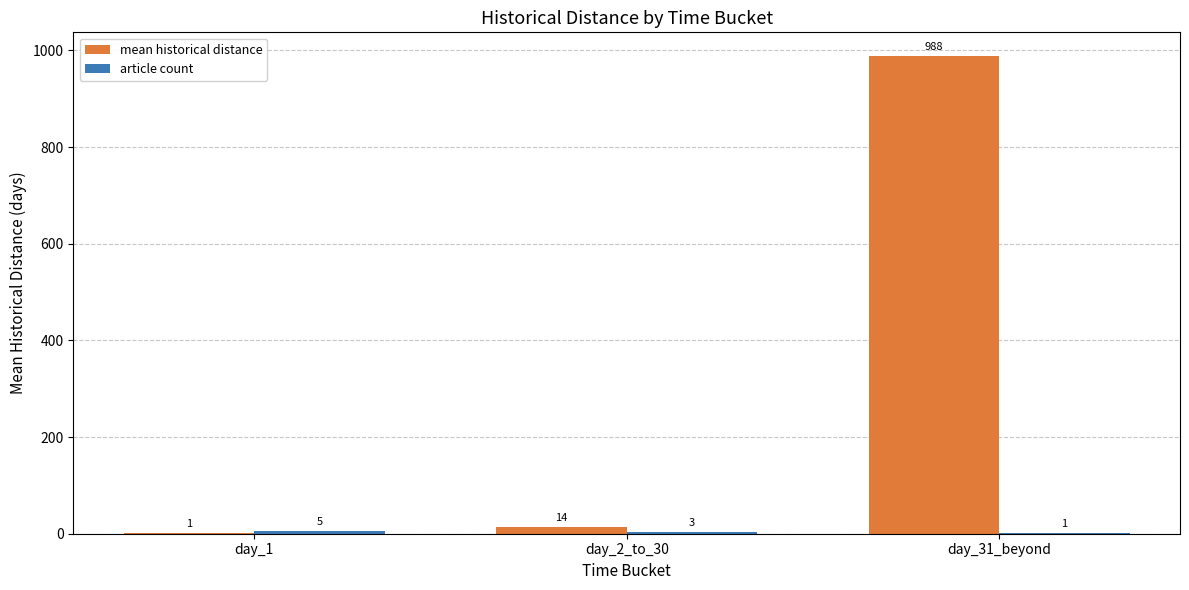

How many distinct data groups are displayed?

2